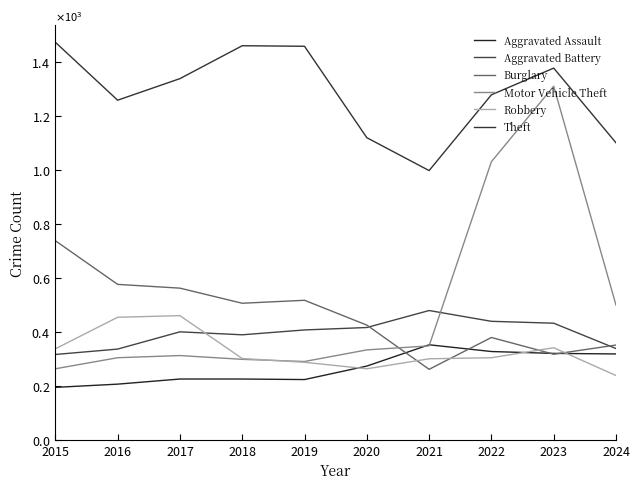

Where is the first local maximum for Motor Vehicle Theft?

2017